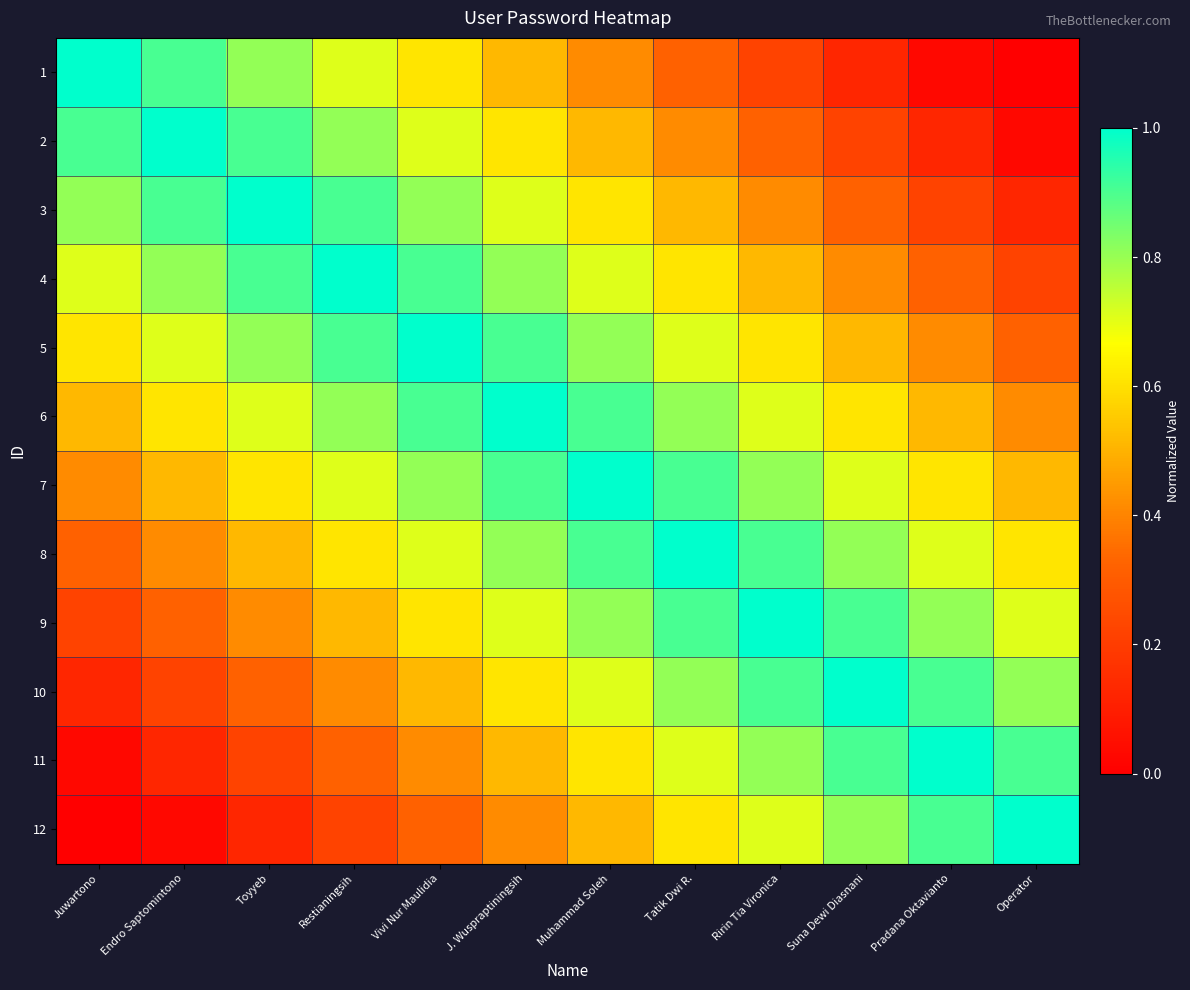

What is the spread (max minus min) of values at Restianingsih?

0.8